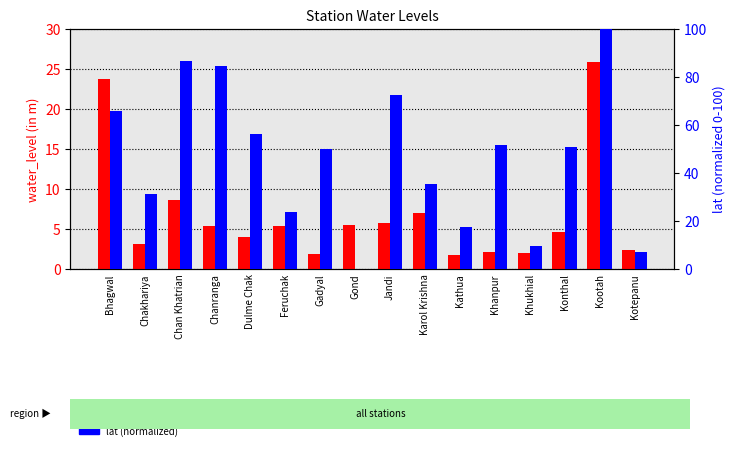

What is the sum of all lat (normalized) values?

740.4